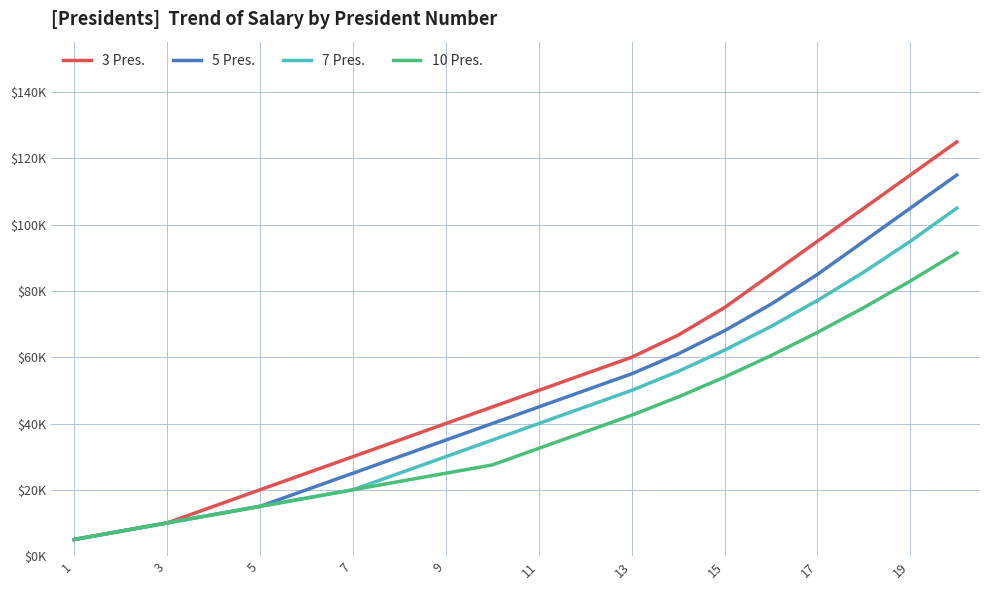

What is the sum of all 7 Pres. values?

862500.0